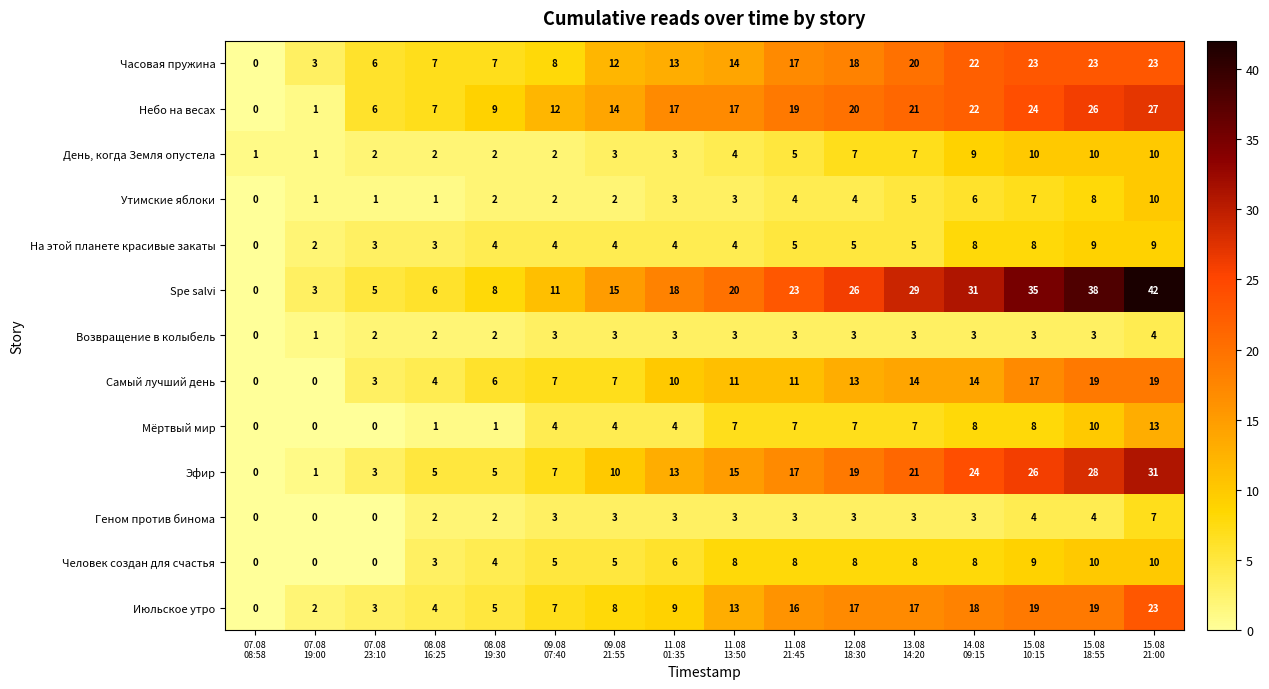

How many На этой планете красивые закаты values are between 4 and 8?

10